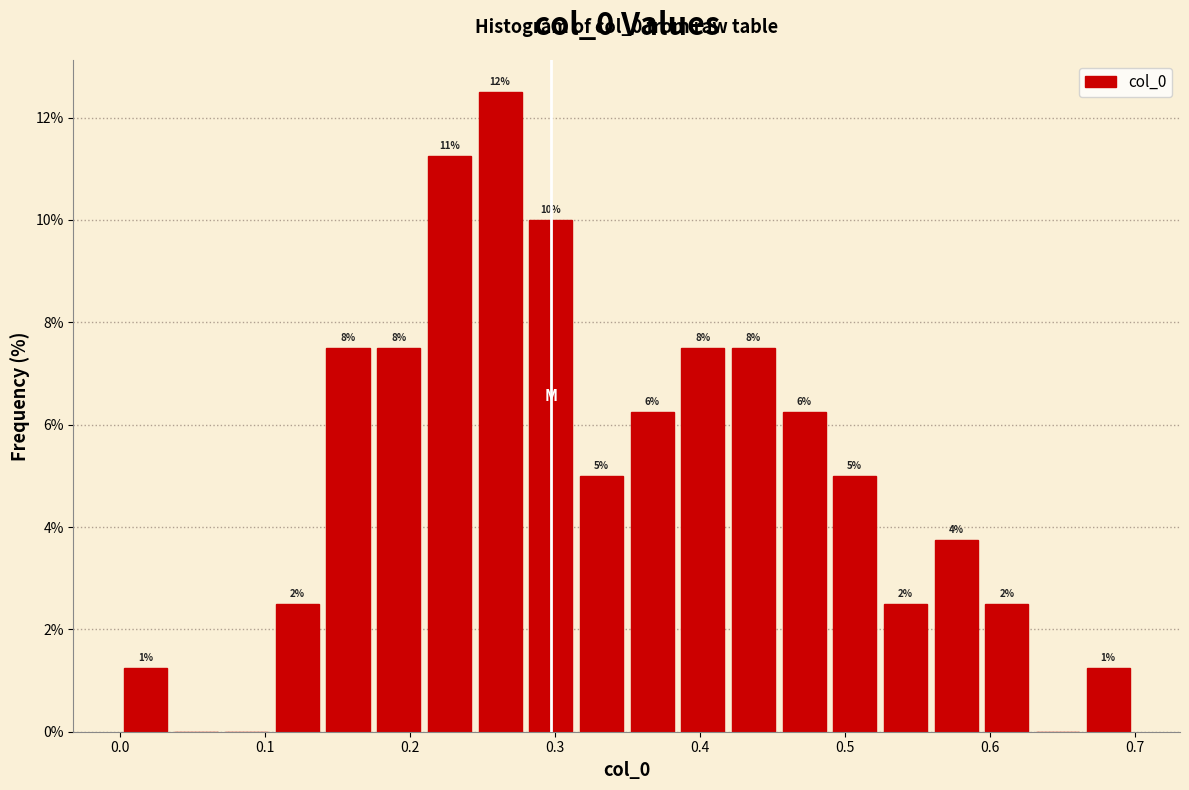

Read against the x-axis, roughly where is the centre of the tallest bar?

0.26